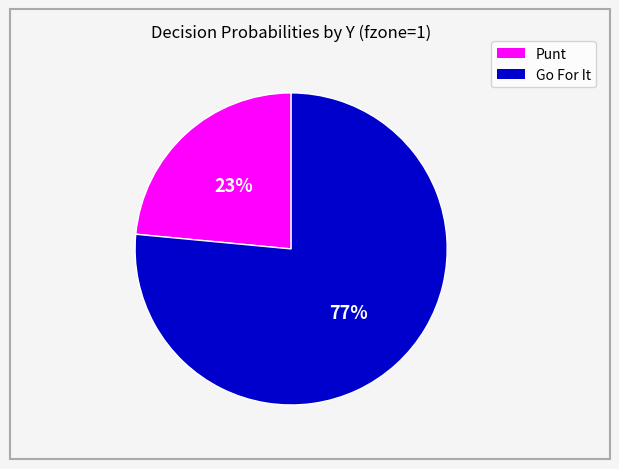

How many slices are in this pie chart?

2